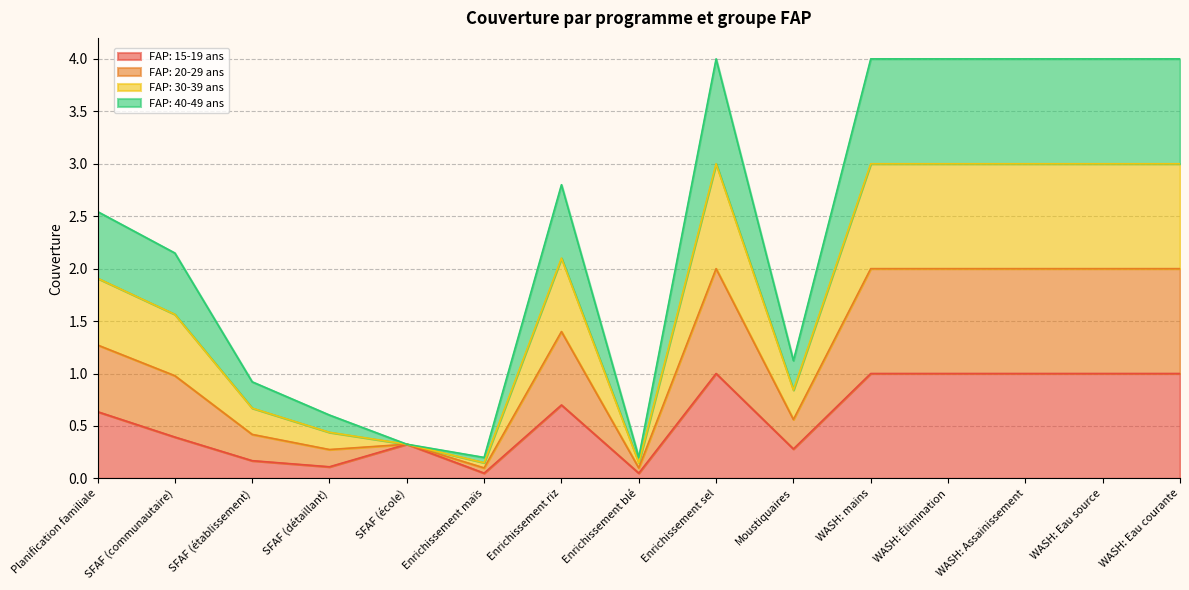

Which has a higher value, SFAF (établissement) or WASH: Eau courante?

WASH: Eau courante